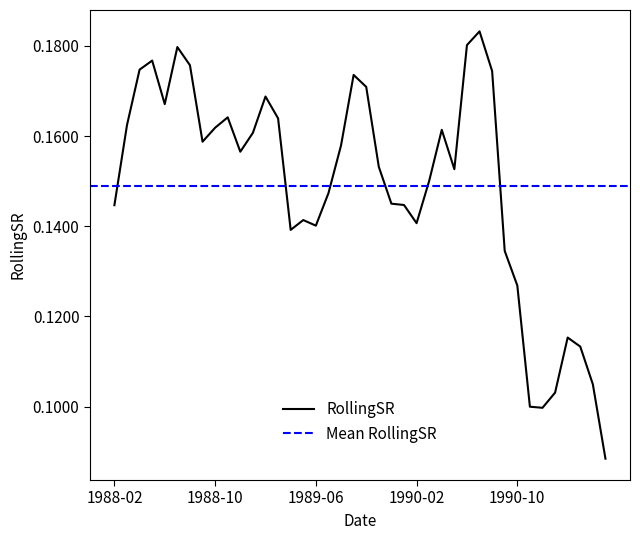

What is the maximum value shown in the chart?

0.2